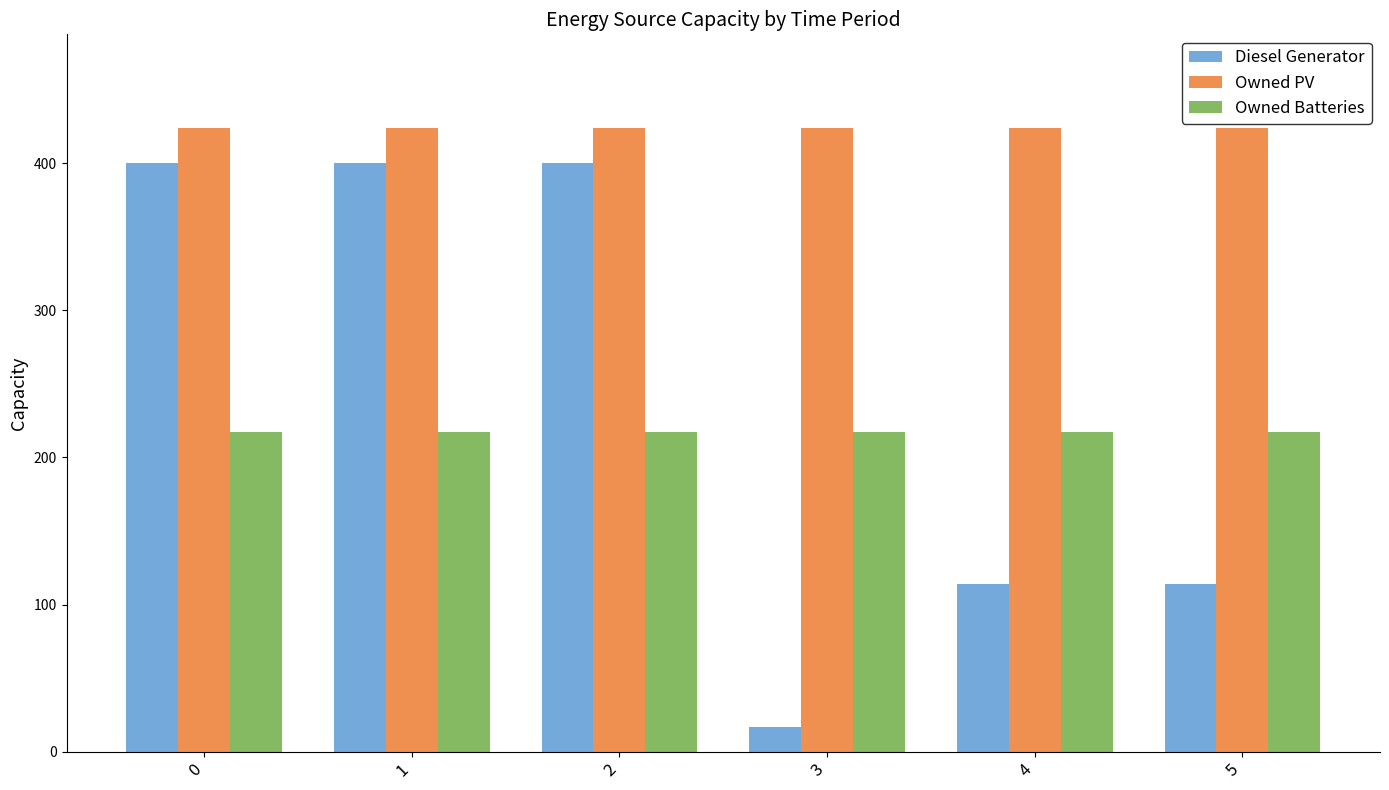

What is the sum of the Owned PV values at 5 and 3?

848